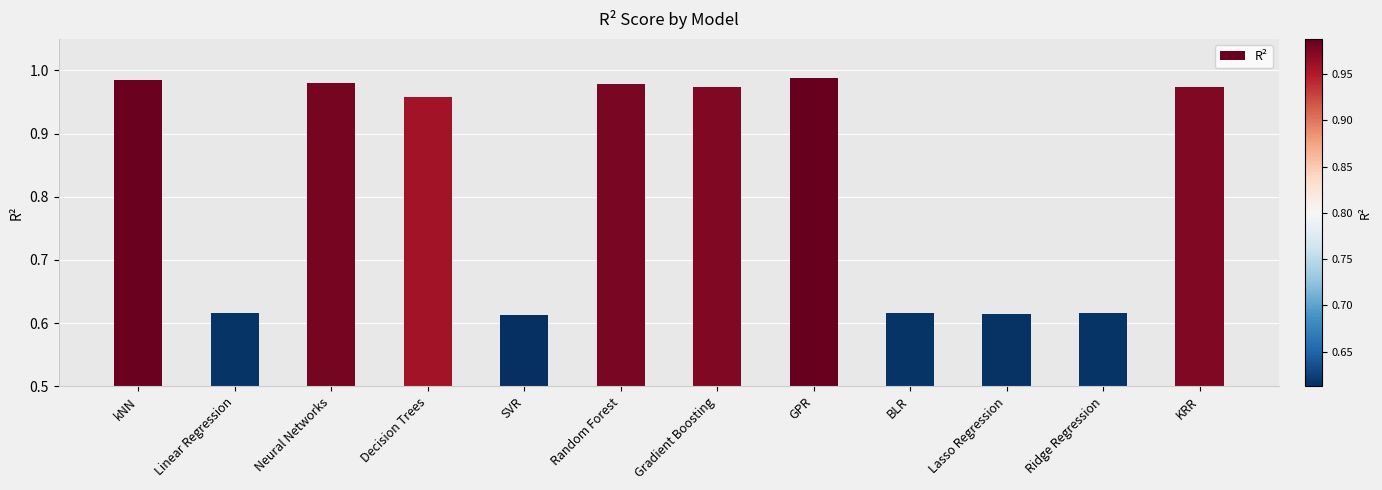

How many bars are there in total?

12